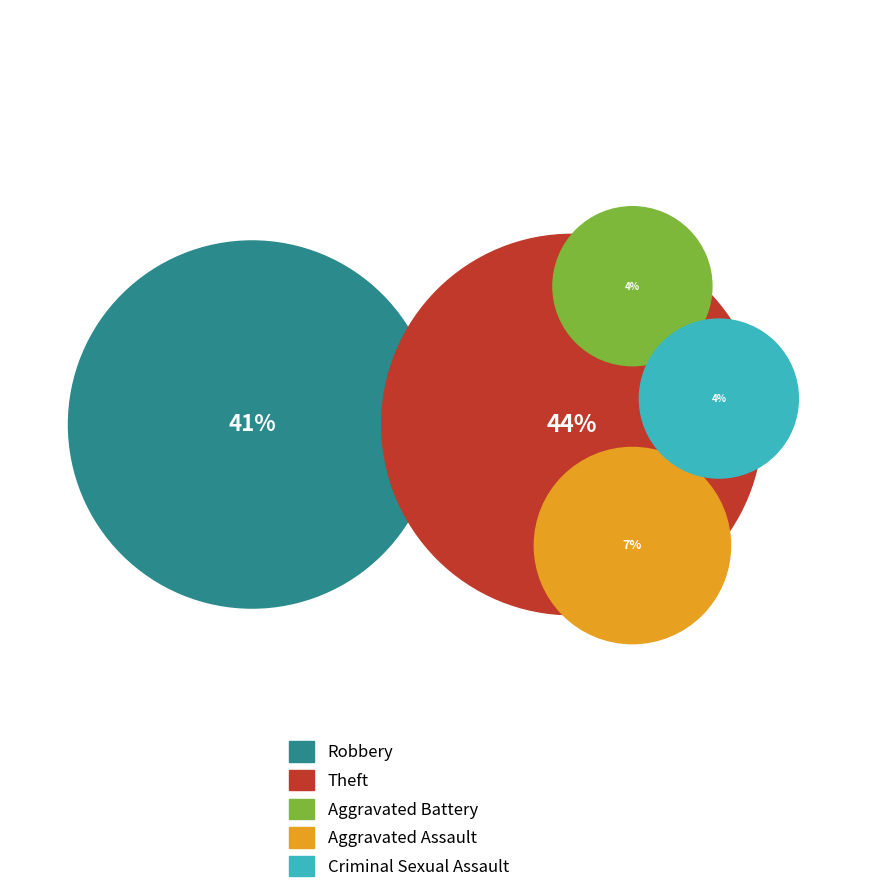

Which slice is the smallest?

Aggravated Battery